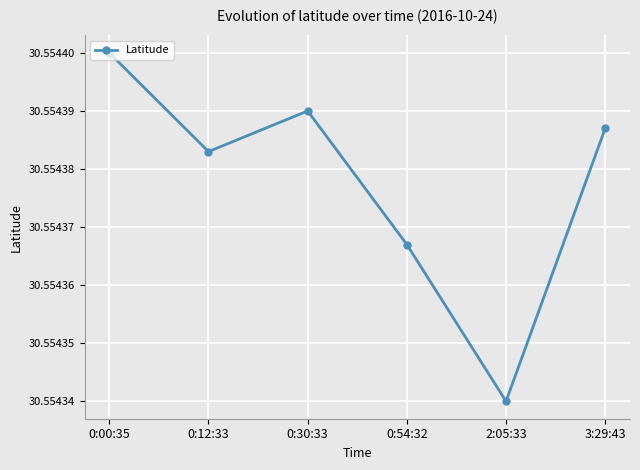

Where is the first local maximum?

0:30:33